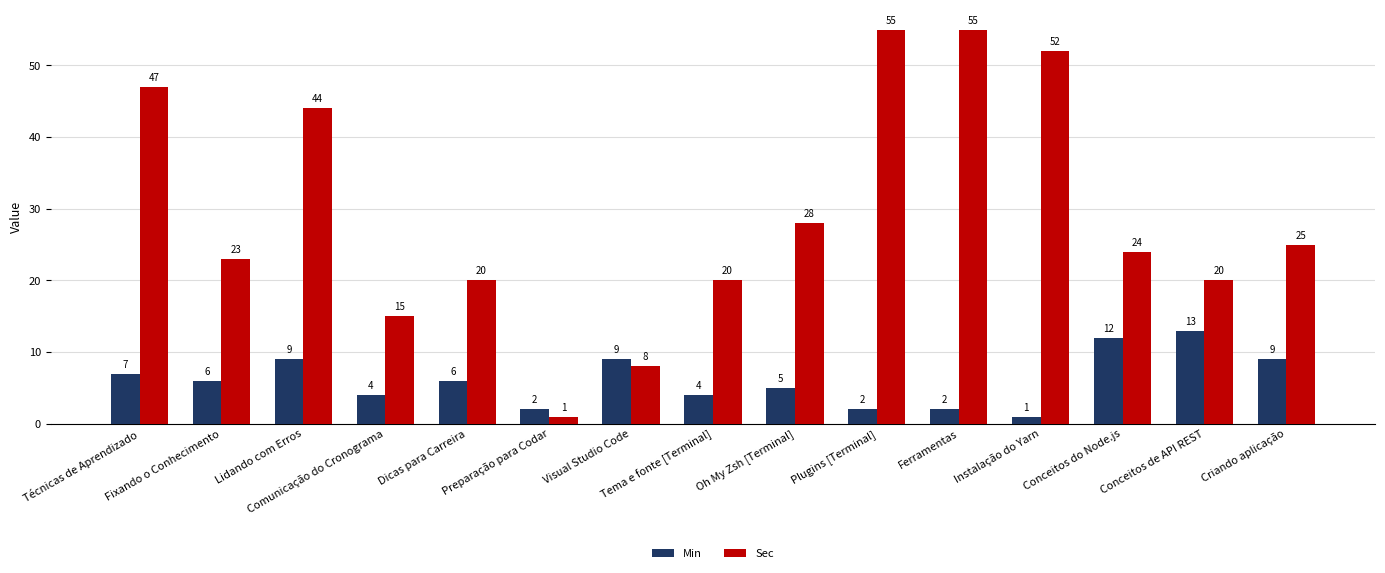

What is the difference between the maximum and minimum values in the Sec series?

54